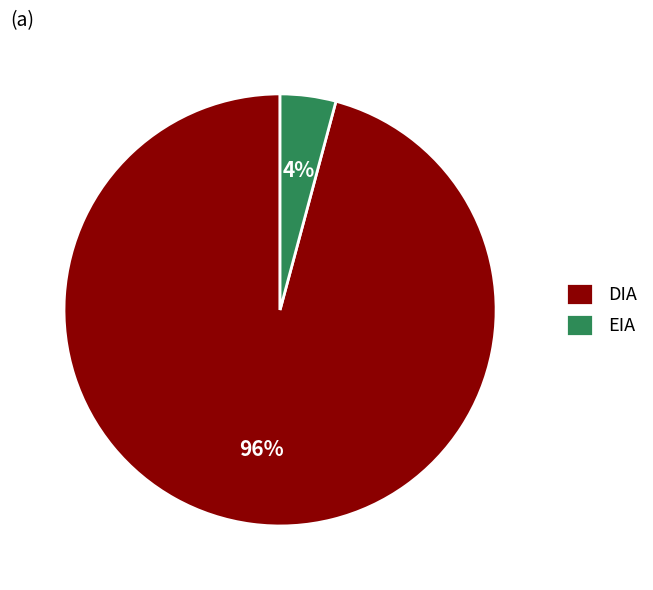

Count the number of slices in the pie.

2